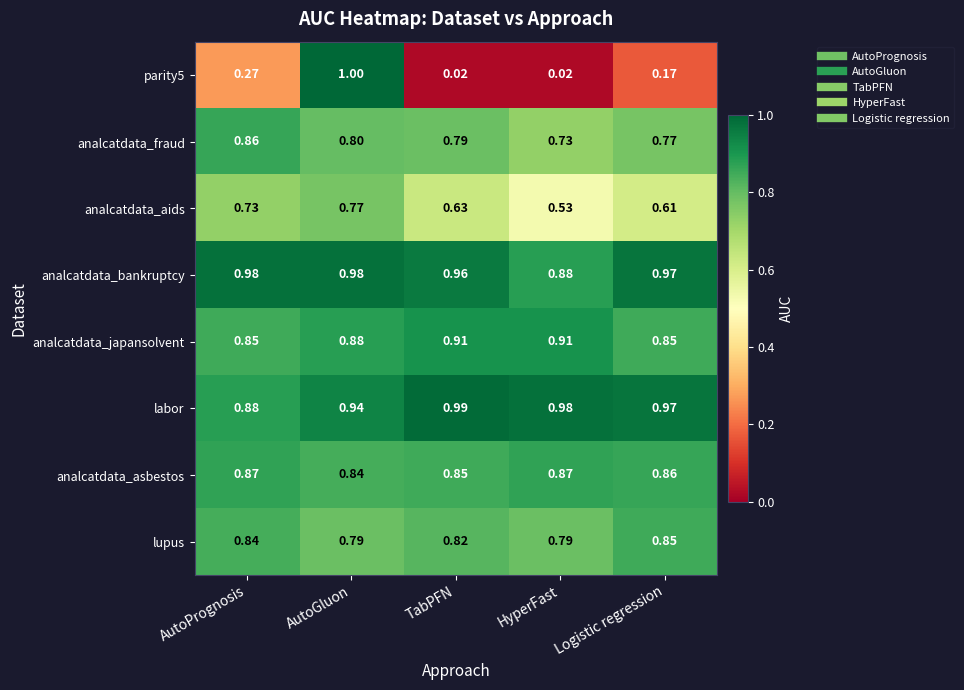

Which series changed the most between AutoPrognosis and TabPFN?

parity5